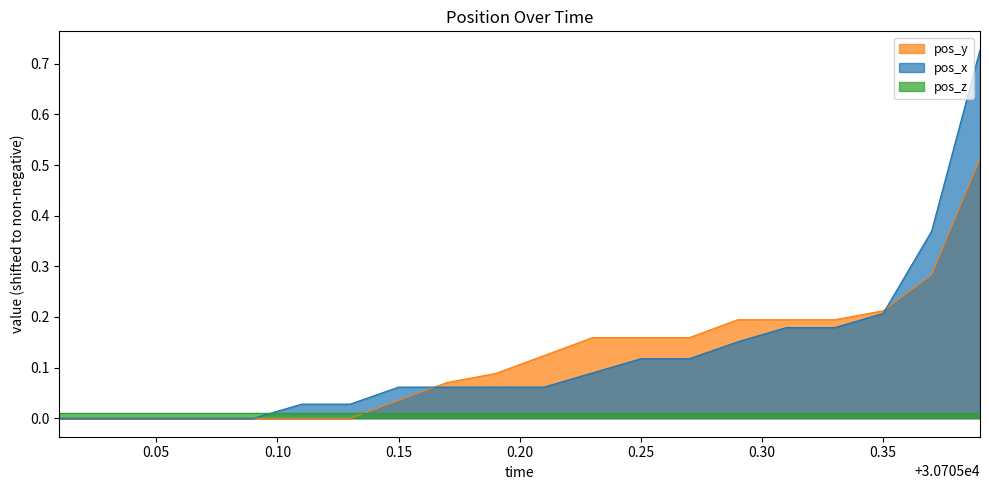

What is the value of the pos_y point at the 18th from the left?

0.2